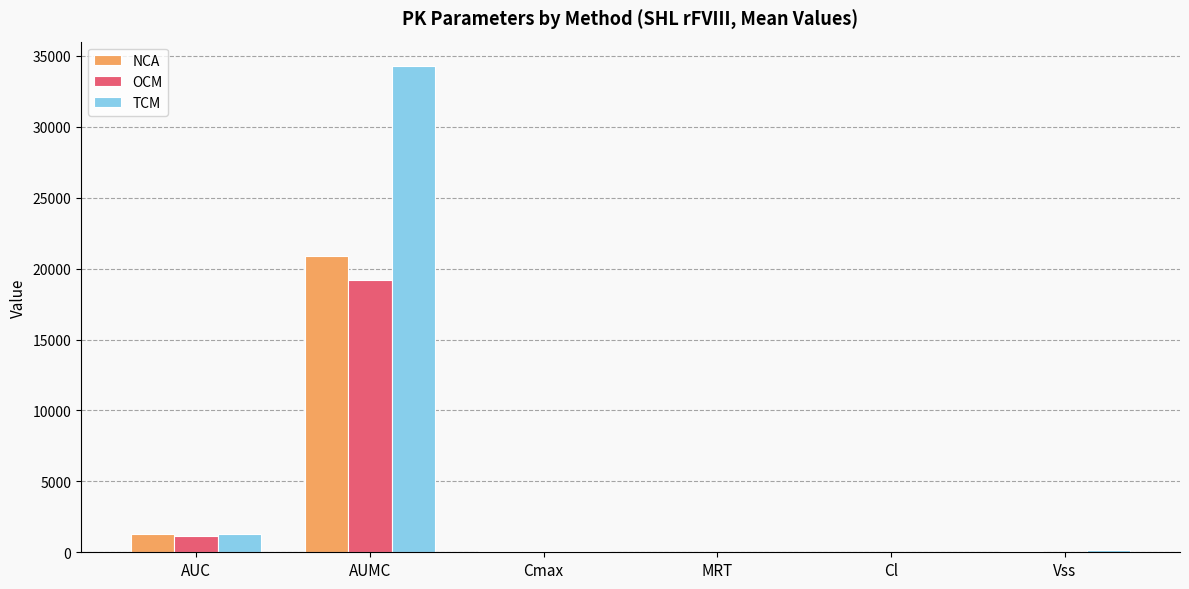

Count the number of data series in this chart.

3